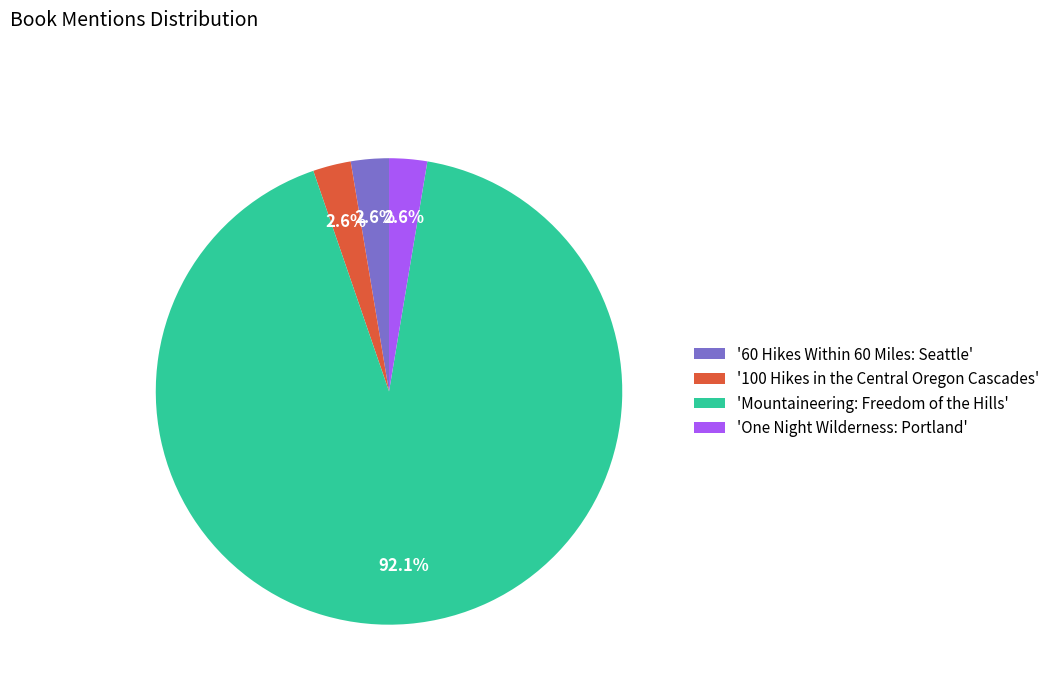

Which category has the biggest portion of the pie?

'Mountaineering: Freedom of the Hills'